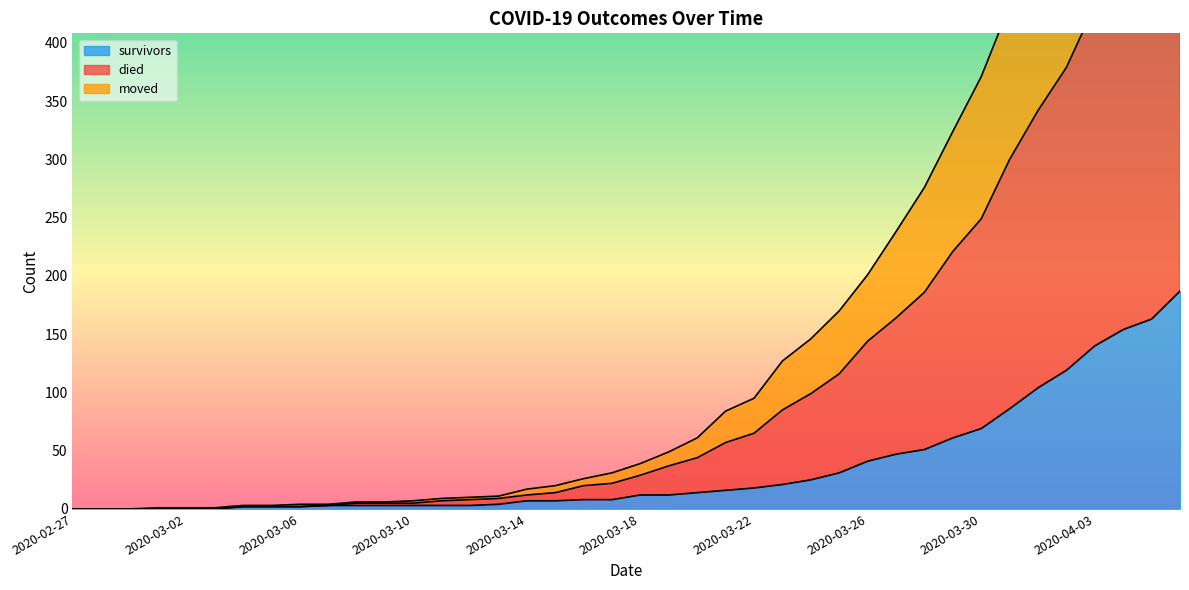

The value of survivors at 2020-04-03 is 80. True or false?

False